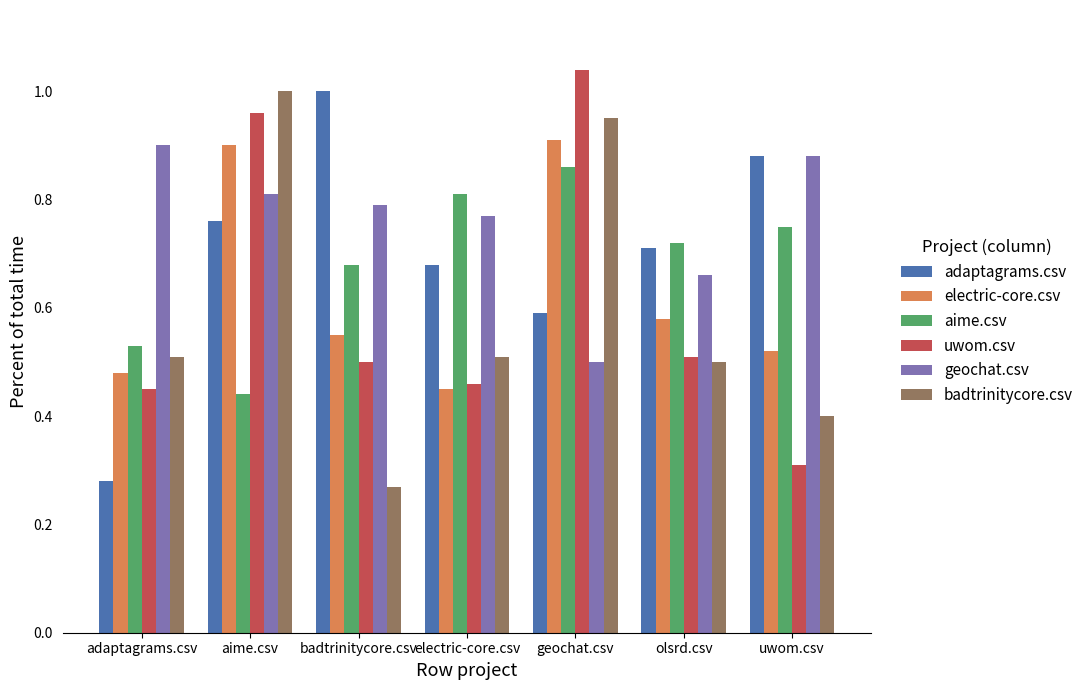

What is the sum of all electric-core.csv values?

4.4